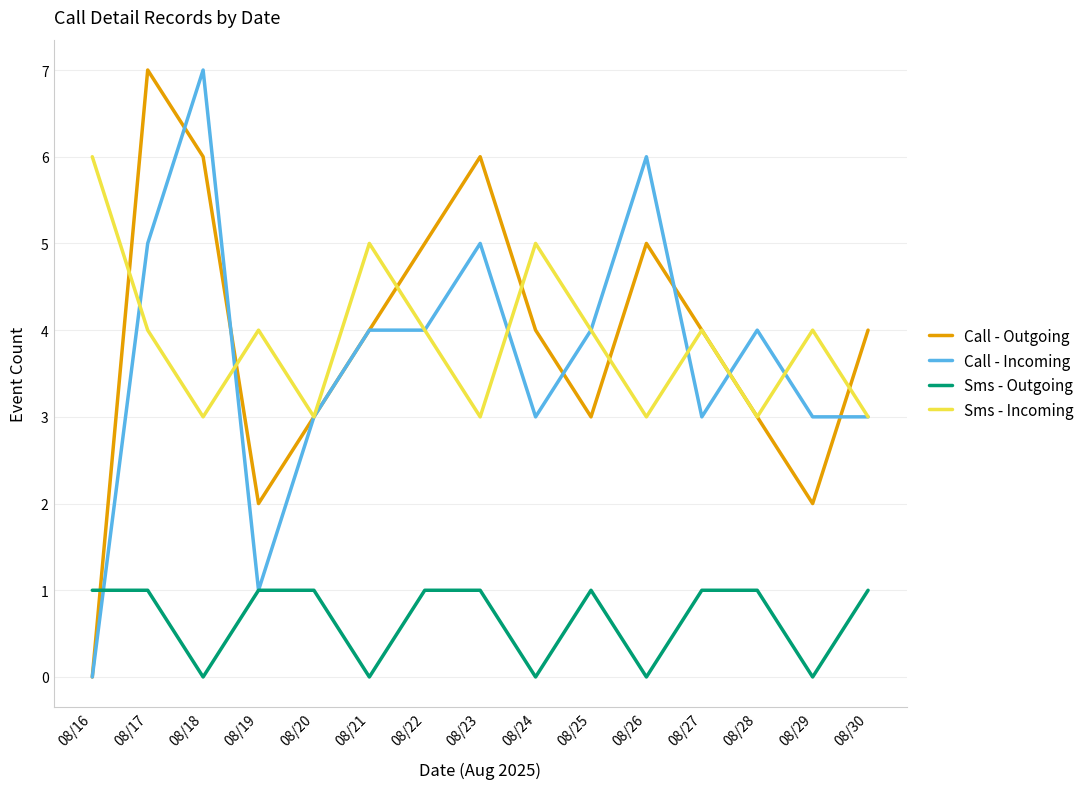

What is the difference between the second highest and minimum values in the Call - Incoming series?

6